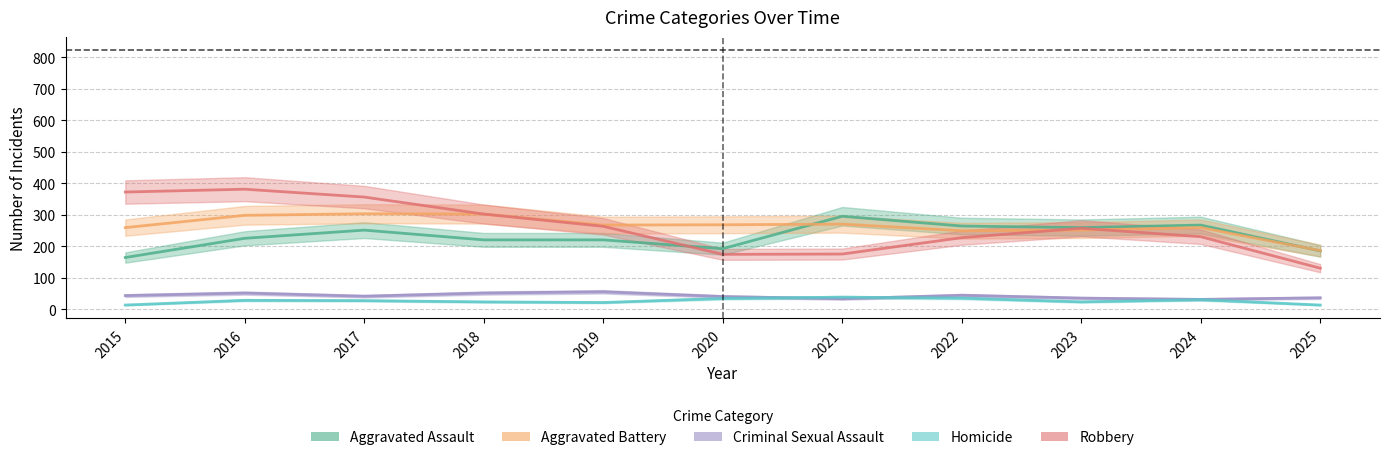

Between 2019 and 2015, which is larger?

2019